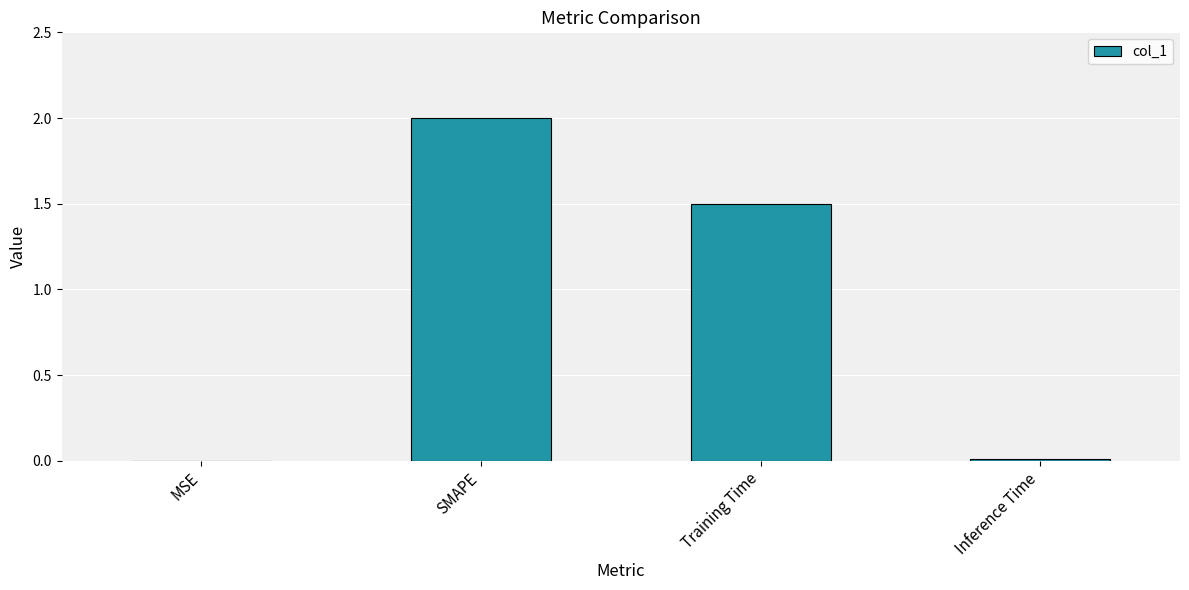

What is the sum of all values?

3.5